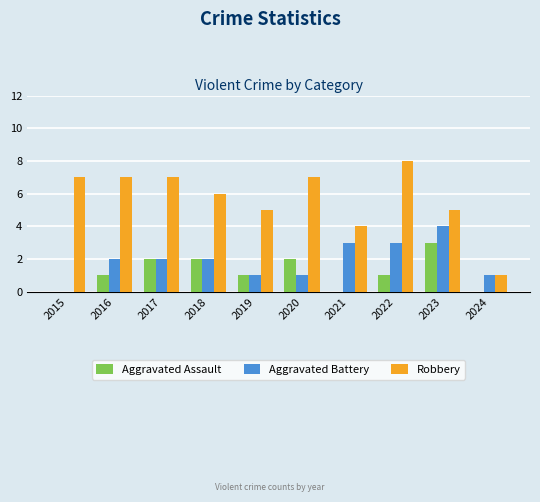

Is it true that Robbery equals 11 at 2017?

False